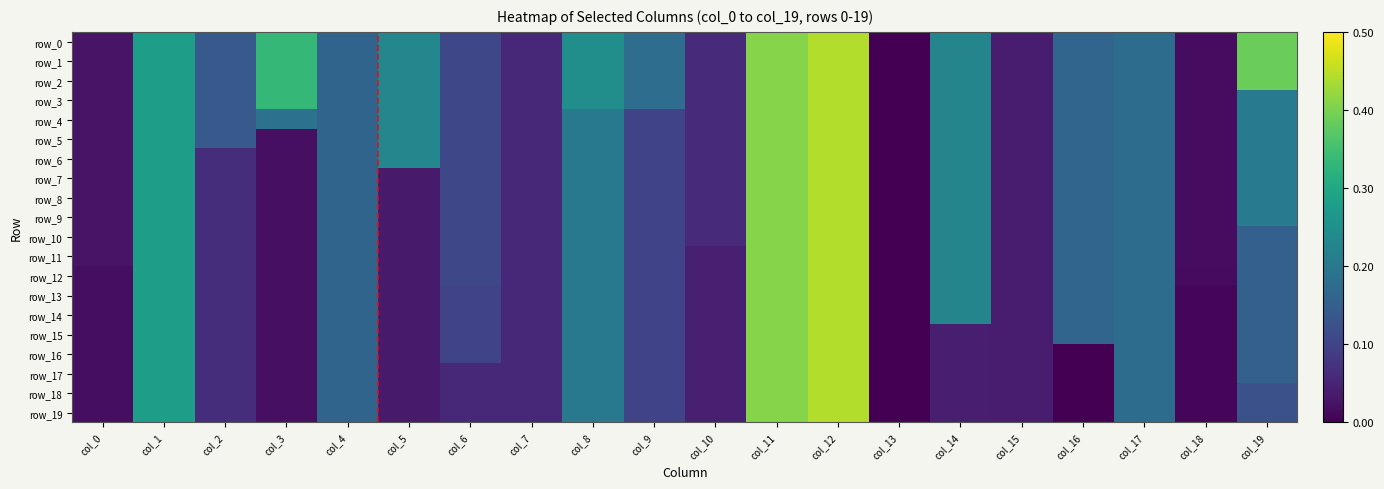

What is the difference between the maximum and minimum values in the row_18 series?

0.4